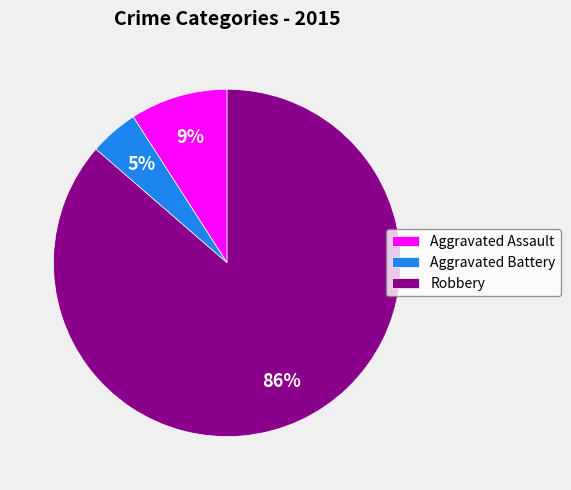

To the nearest percent, what is the combined percentage of Aggravated Assault and Robbery?

95%